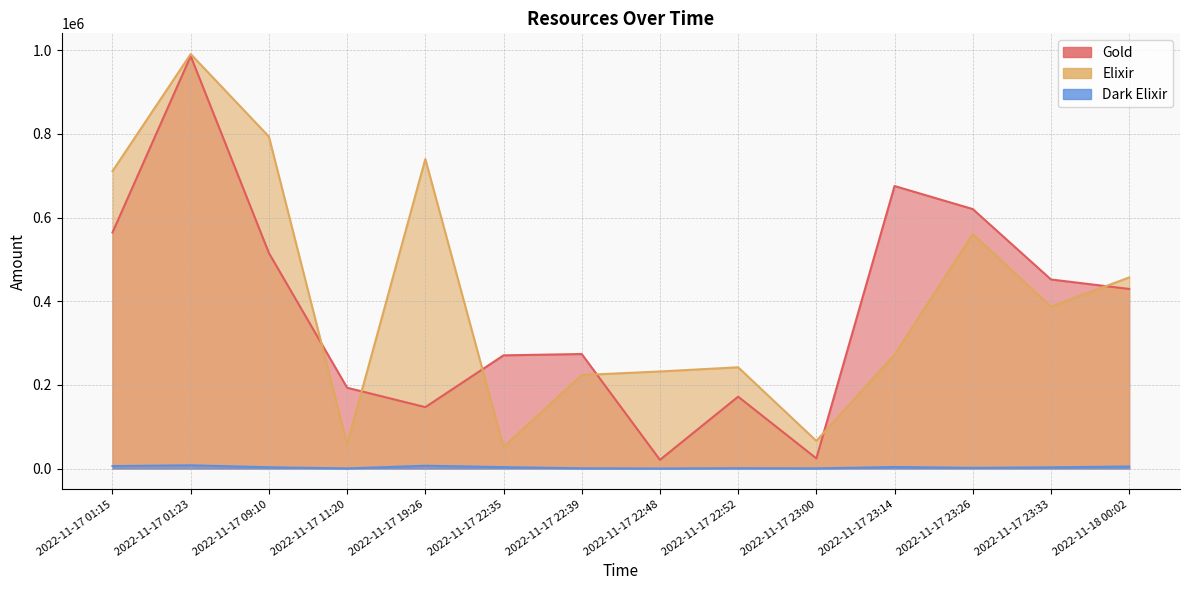

At how many categories does at least one series exceed 517497?

6